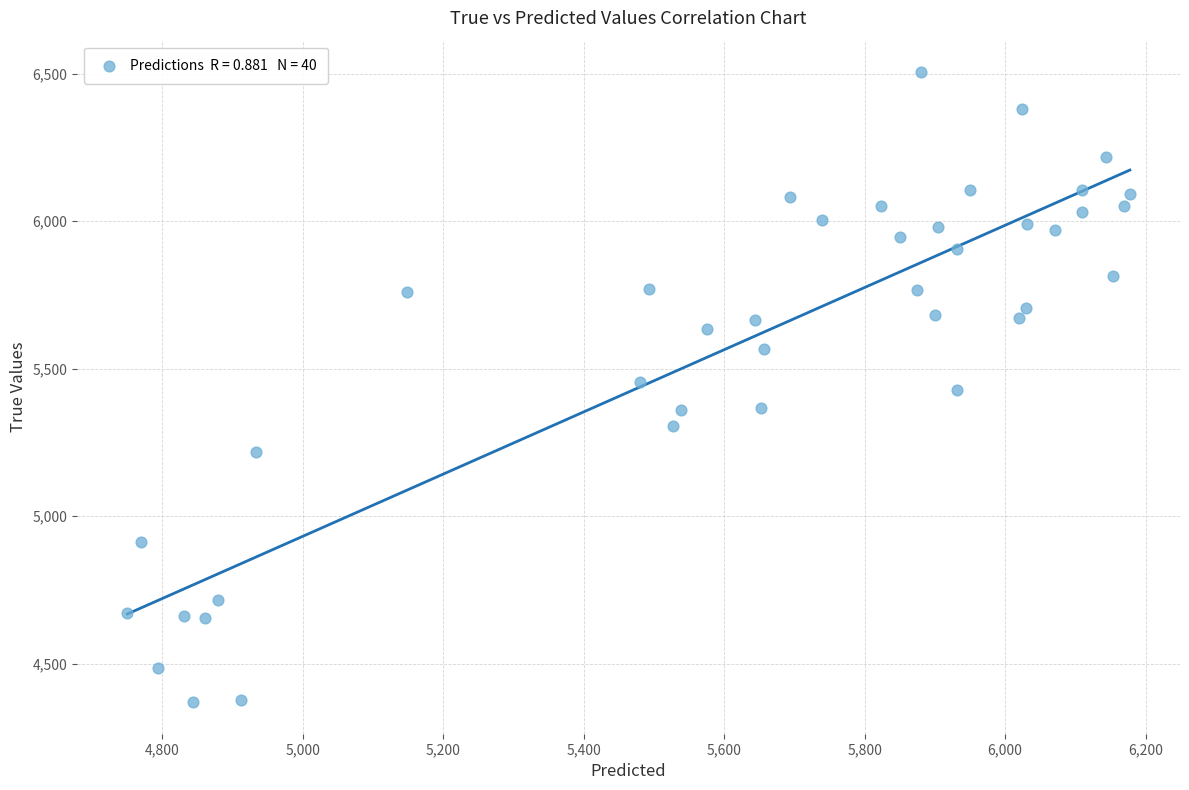

What is the range of Y values (max minus min)?

2136